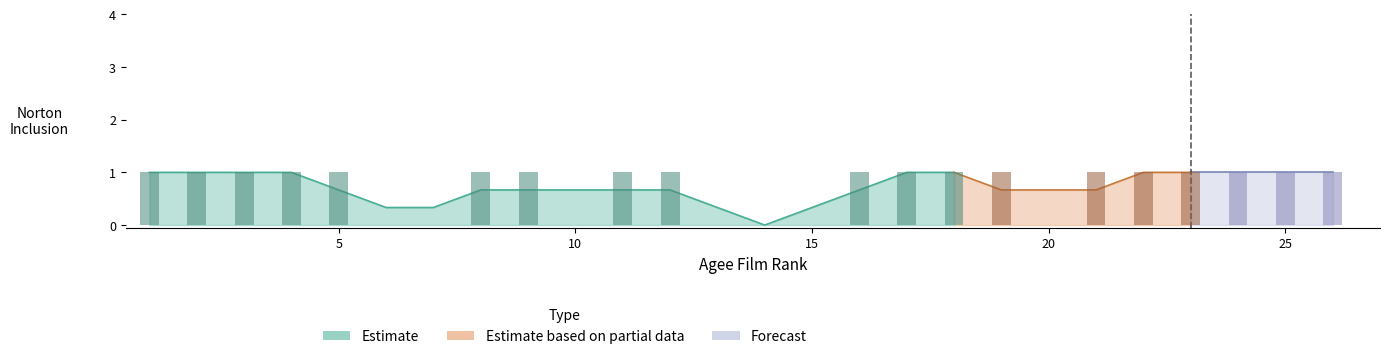

What is the value of the 4th bar from the left?

1